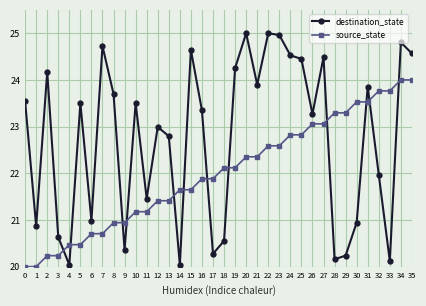

The value of source_state at 11 is 21.2. True or false?

True